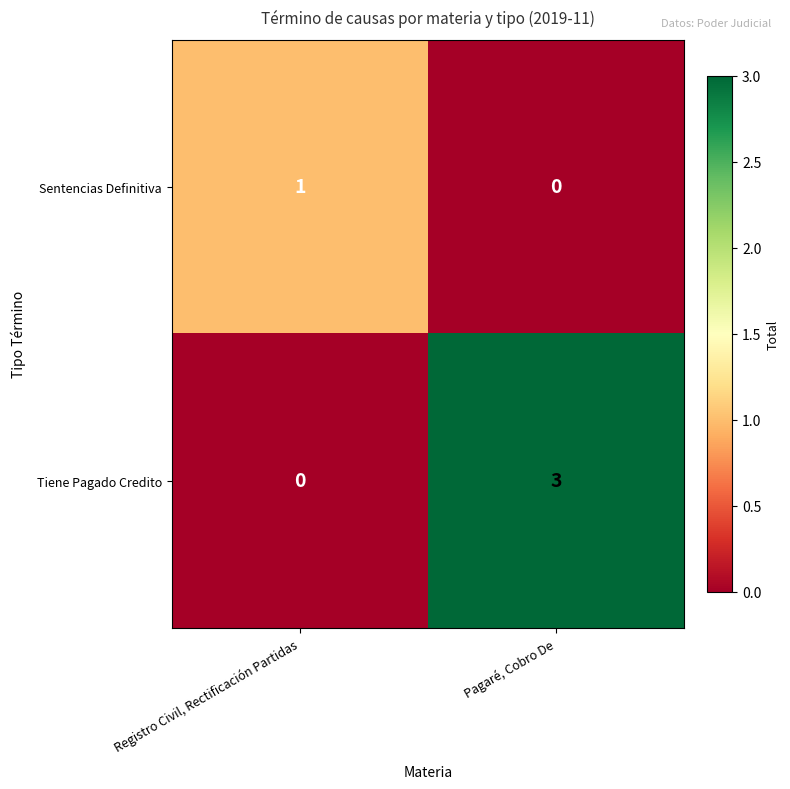

Count the number of data series in this chart.

2